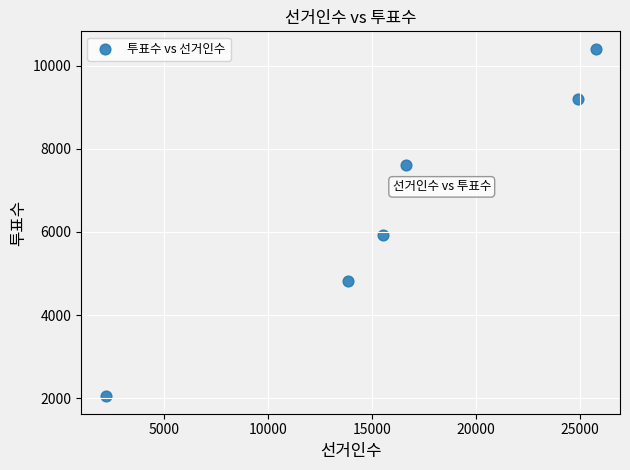

What Y value in the scatter plot is closest to 6227?

5931